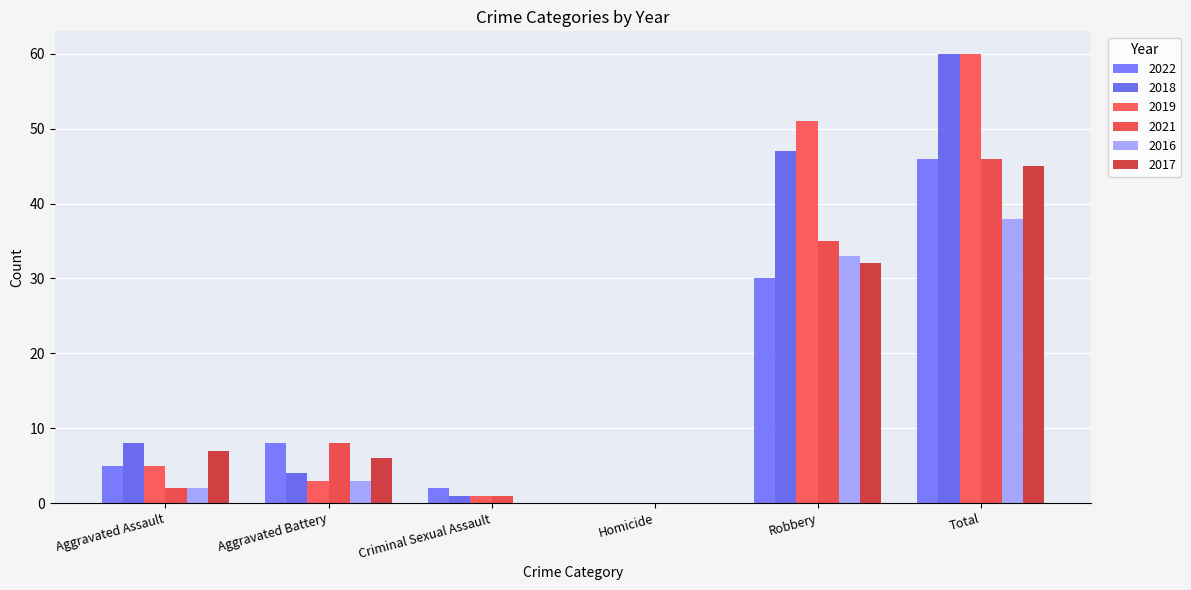

How many groups of bars are there?

6